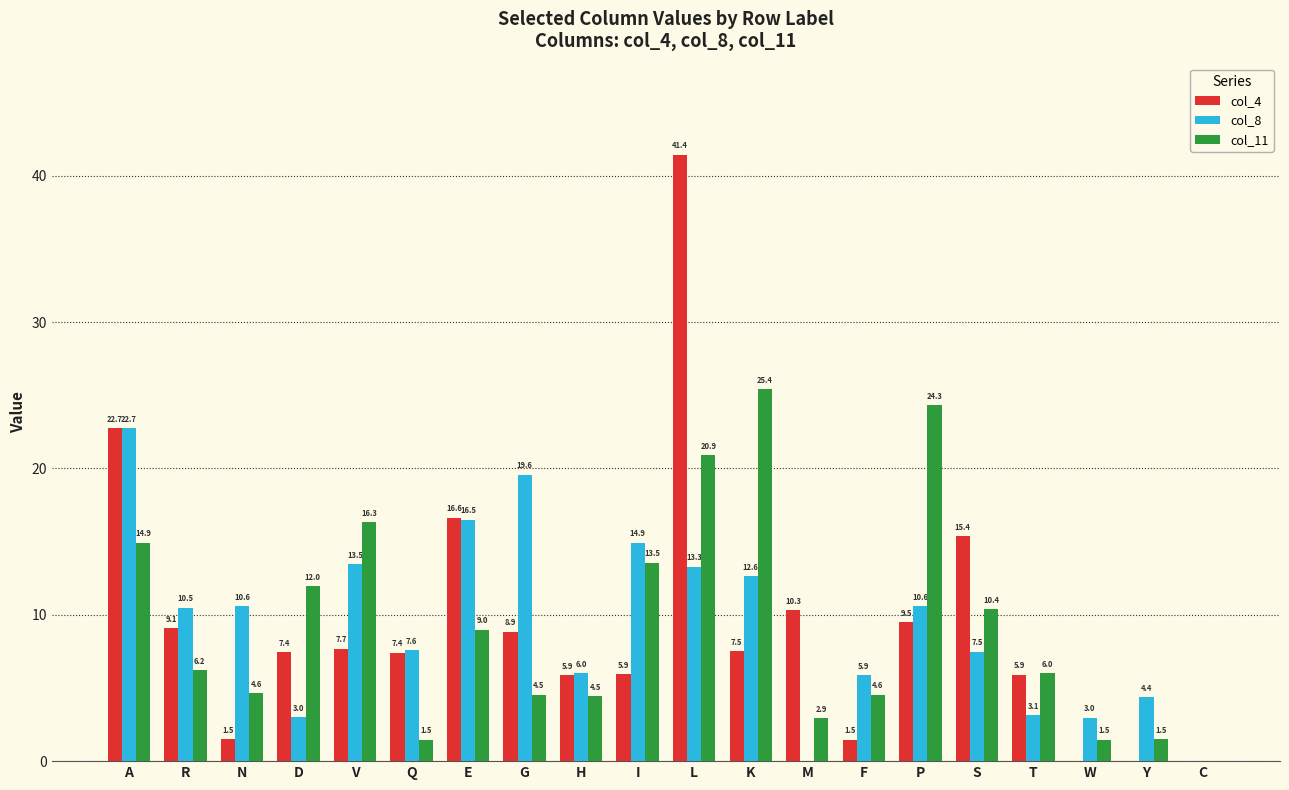

At which label does col_4 first exceed 7?

A